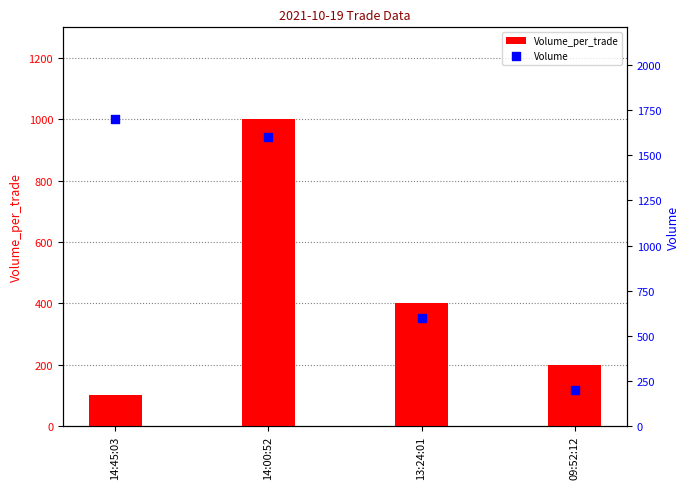

At how many categories does at least one series exceed 1229?

2